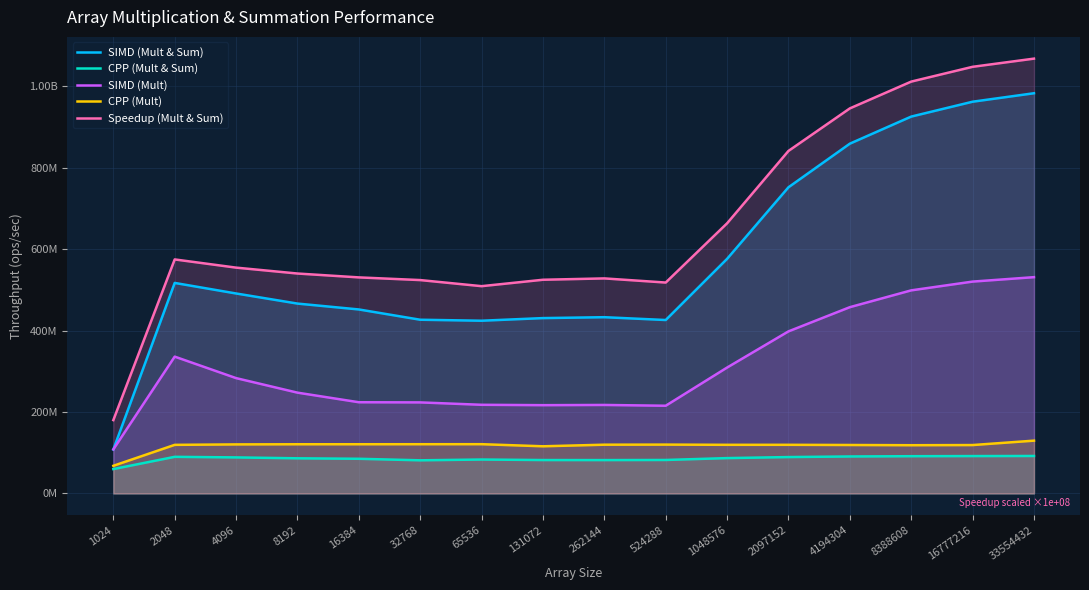

What is the difference between the second highest and minimum values in the SIMD (Mult) series?

411968678.7